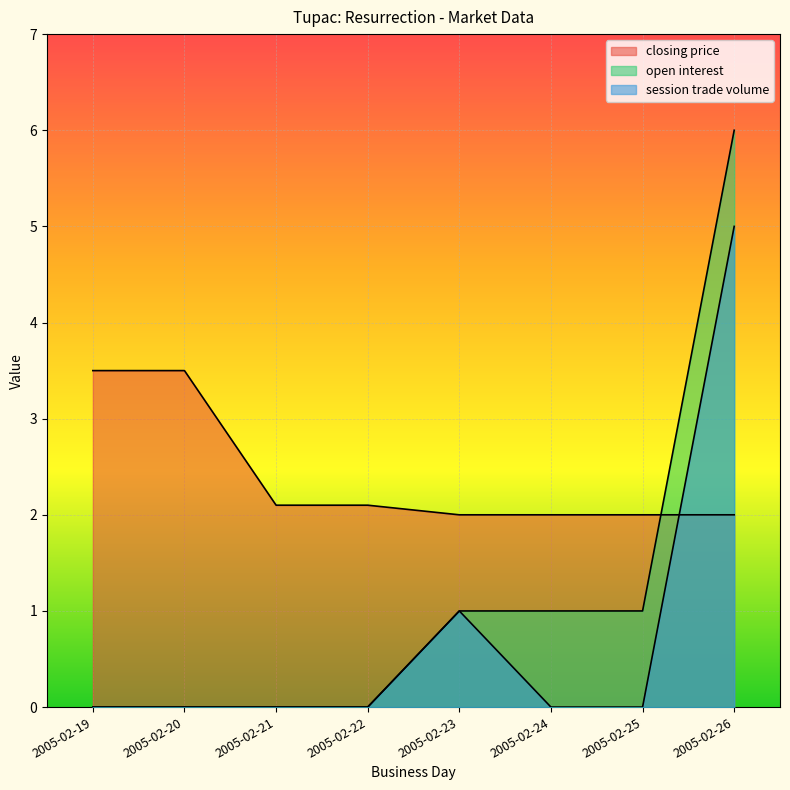

What is the total value across all series at 2005-02-23?

4.0